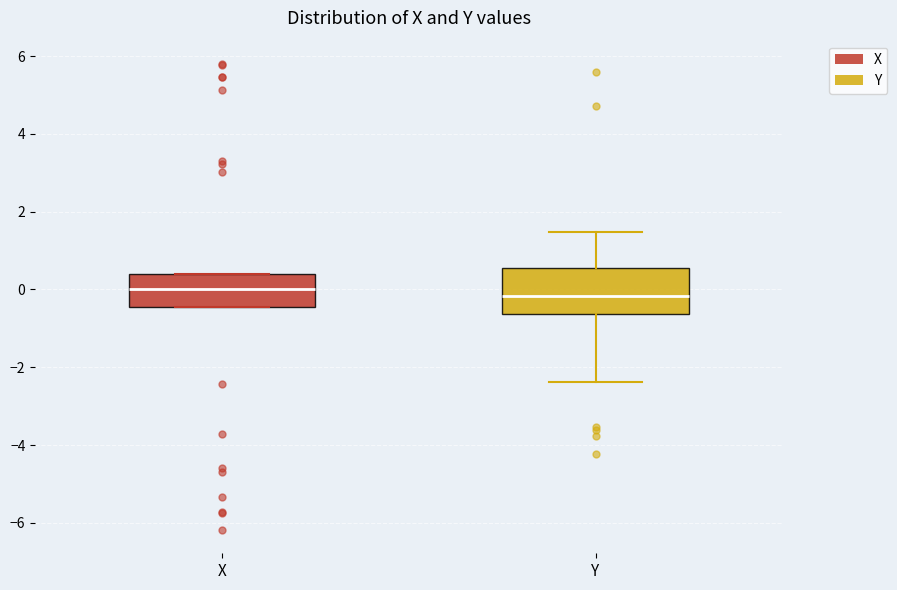

Reading left to right, read every box against the y-axis: the position of its median line, the range the box covers, and the ends of its whiskers. The values are not printed on the chart, so give them approximately, as read against the axis.

X: median 0.0, box -0.4 to 0.4, whiskers -0.4 to 0.4
Y: median -0.2, box -0.6 to 0.6, whiskers -2.4 to 1.4